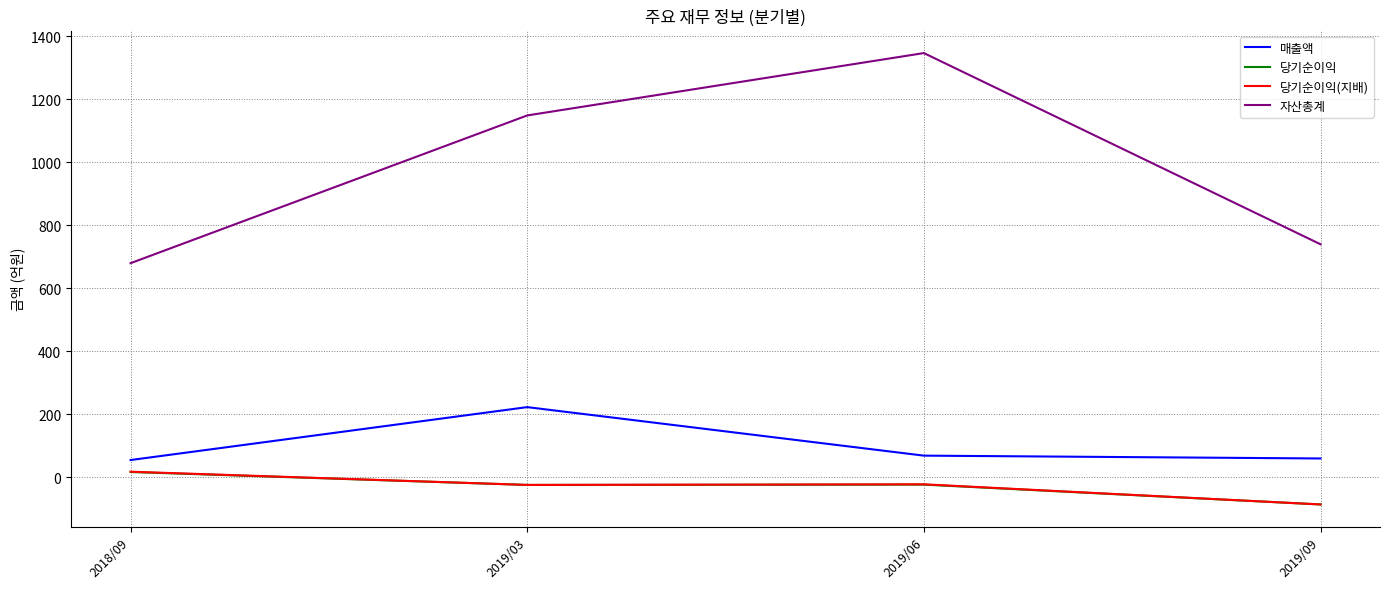

What is the difference between the maximum and second lowest values in the 매출액 series?

163